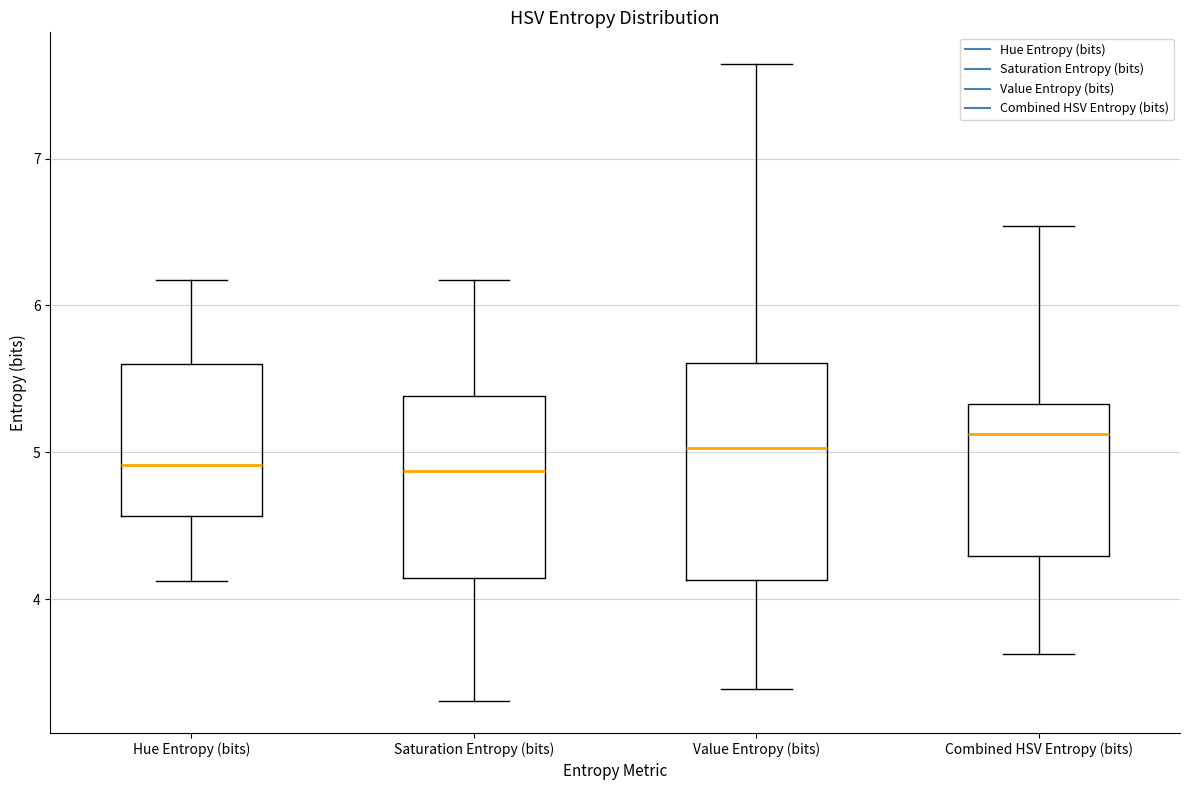

Reading left to right, transcribe this box plot: for each box, give where its median line is, the range the box spans, and where its two whiskers end, as read against the y-axis. The values are not printed on the chart, so give them approximately, as read against the axis.

Hue Entropy (bits): median 4.9, box 4.6 to 5.6, whiskers 4.1 to 6.2
Saturation Entropy (bits): median 4.9, box 4.1 to 5.4, whiskers 3.3 to 6.2
Value Entropy (bits): median 5.0, box 4.1 to 5.6, whiskers 3.4 to 7.6
Combined HSV Entropy (bits): median 5.1, box 4.3 to 5.3, whiskers 3.6 to 6.5